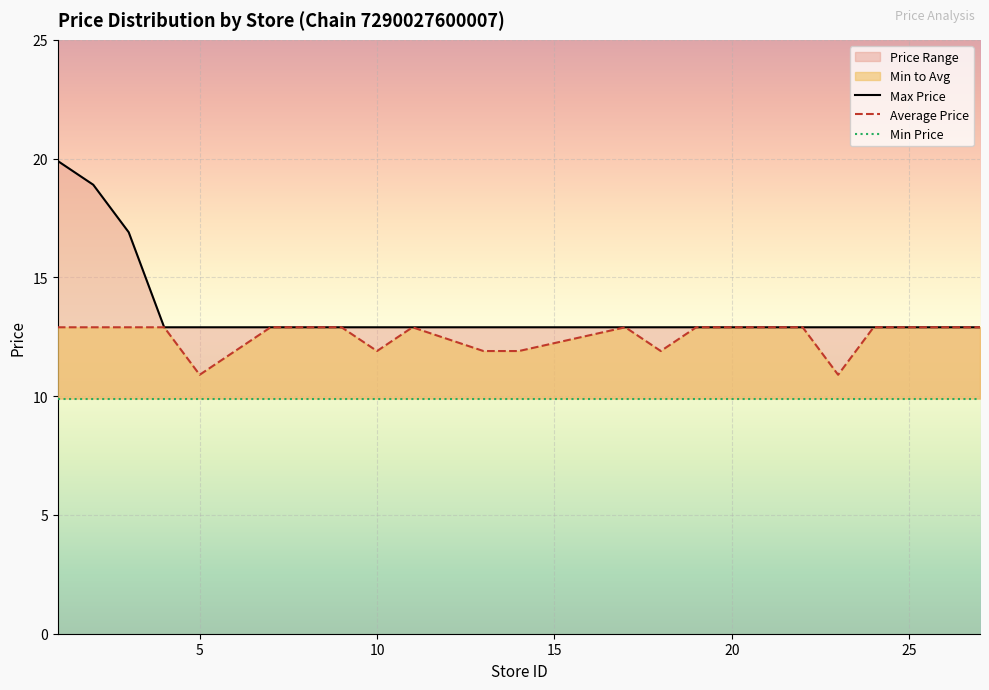

At how many categories does at least one series exceed 13?

3